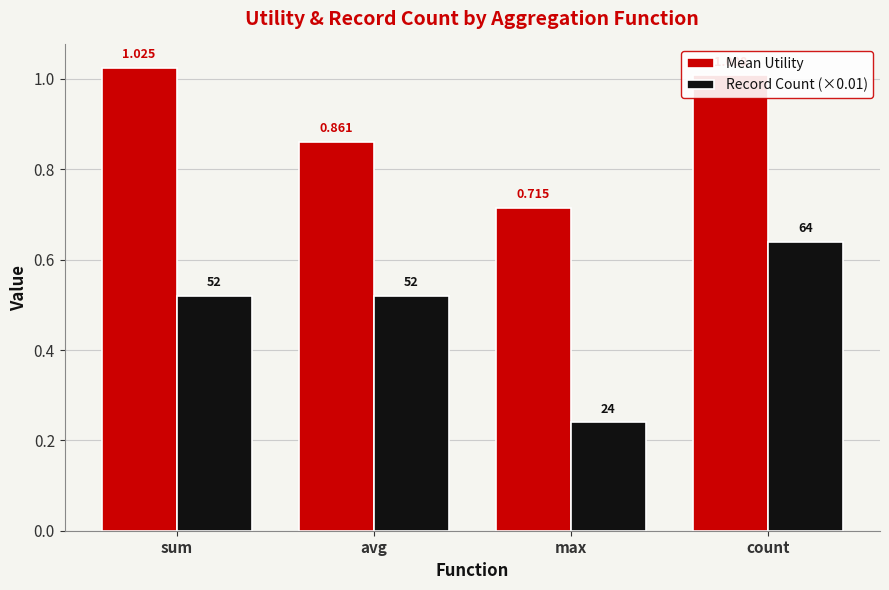

At how many categories does at least one series exceed 0?

4